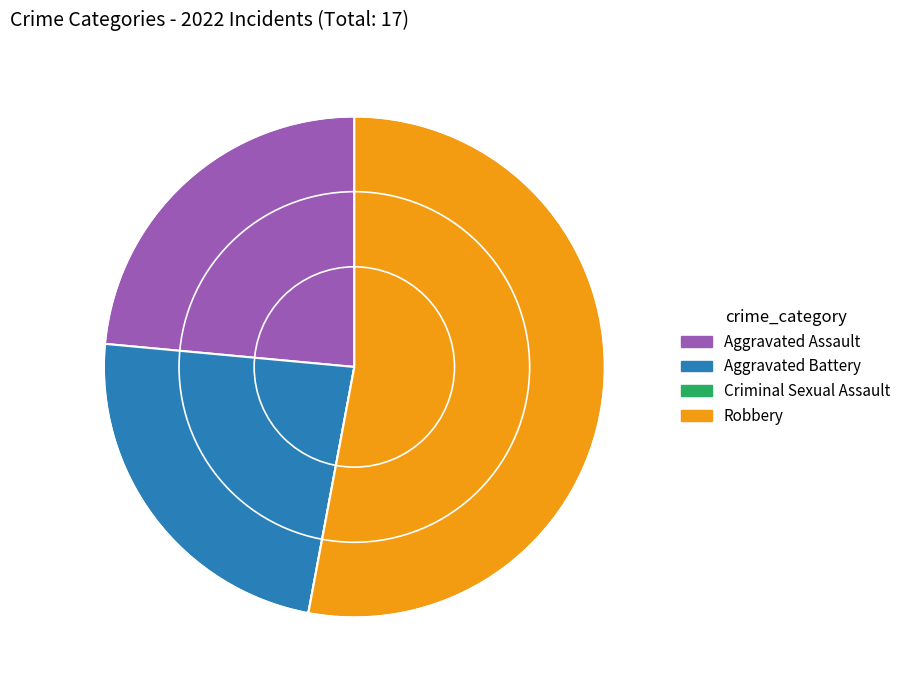

Is it true that Robbery is 44% of the pie?

False